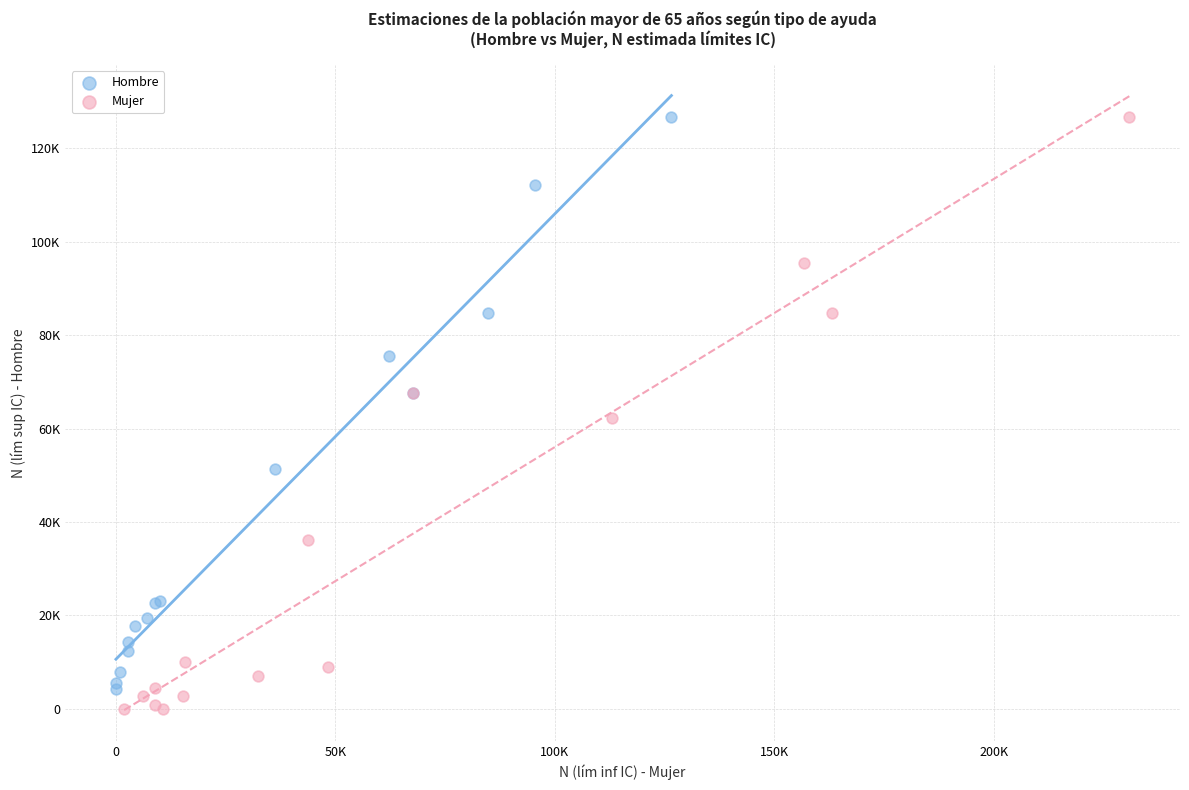

What are all the series names shown in the legend?

Hombre, Mujer